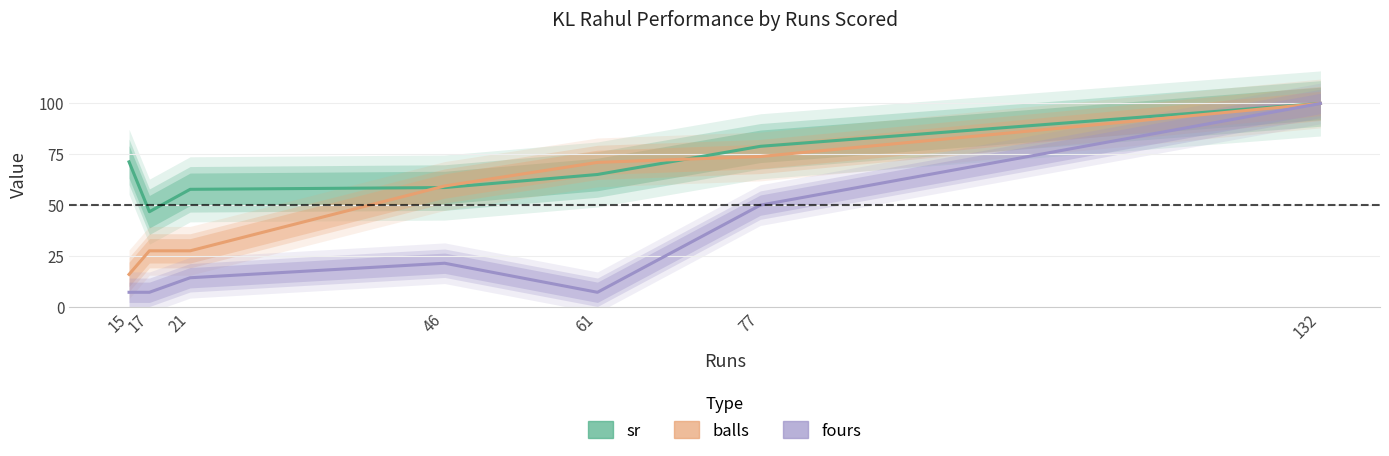

What is the maximum value for sr?

100.0